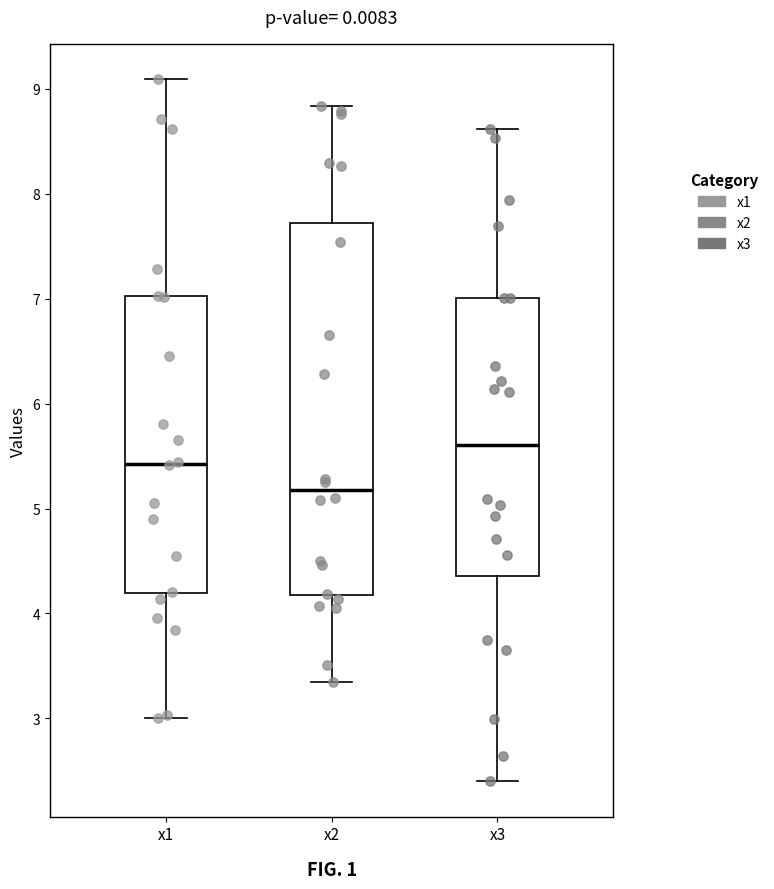

Which box is the tallest, from its lower edge to its upper edge?

x2